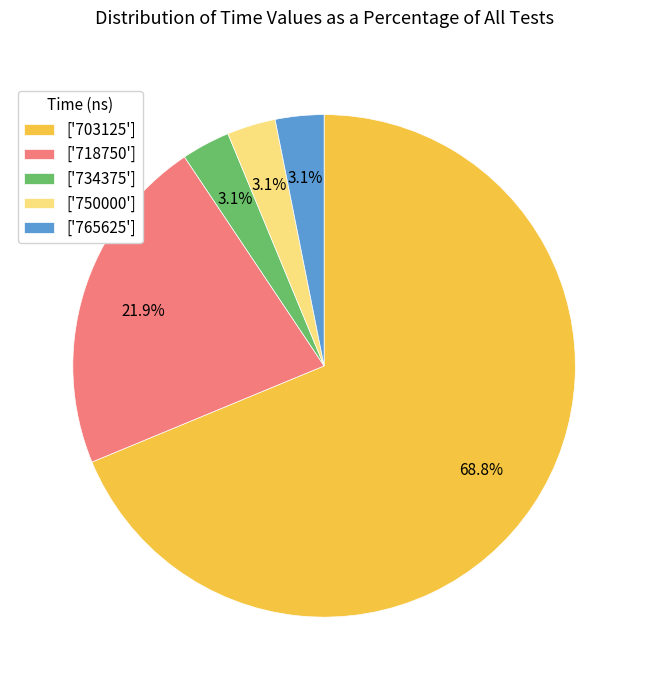

How many slices are in this pie chart?

5